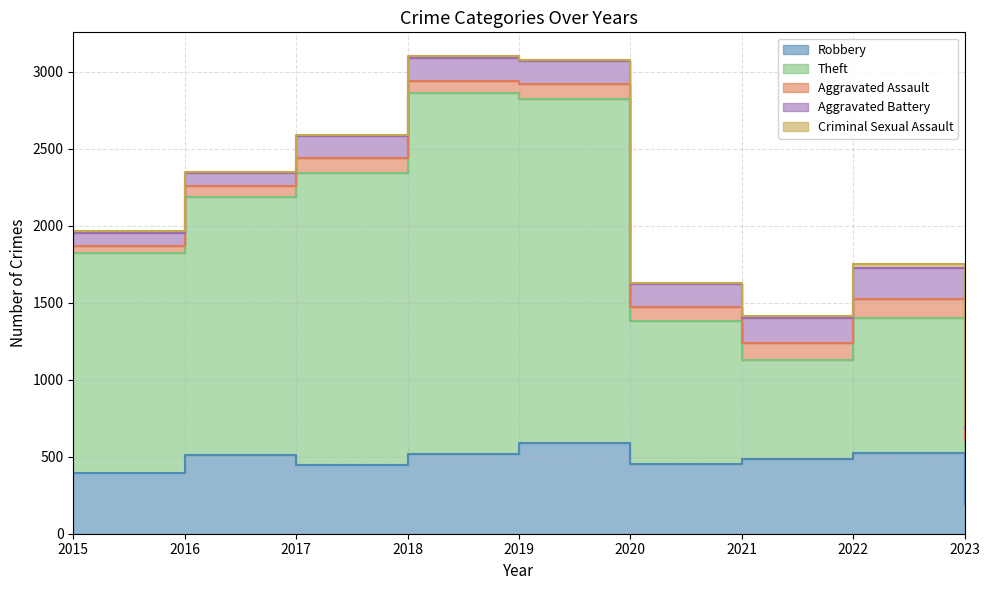

The Aggravated Assault series shows 140 at 2019. True or false?

False